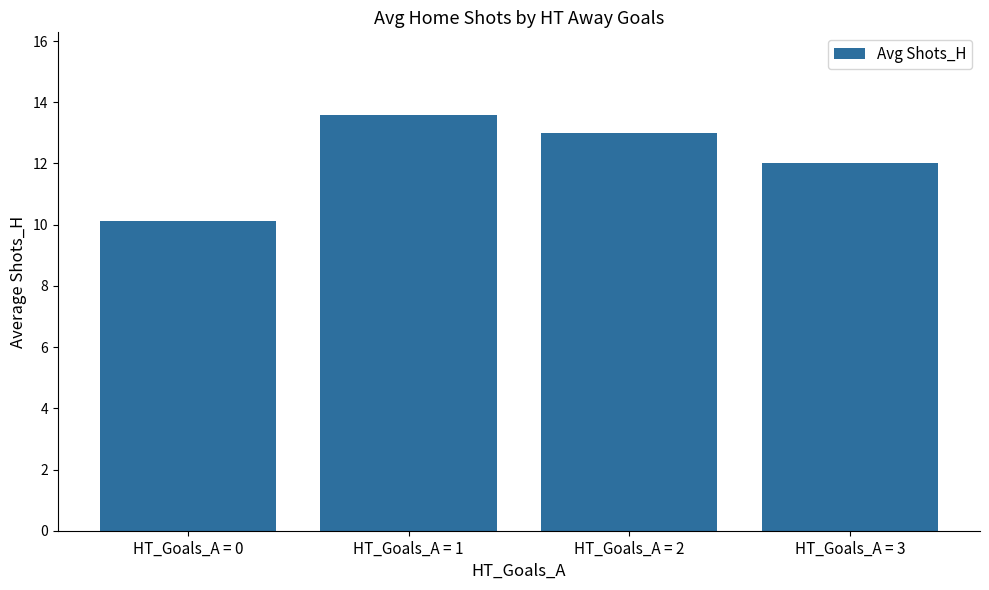

List the labels in order of value, largest first.

HT_Goals_A = 1, HT_Goals_A = 2, HT_Goals_A = 3, HT_Goals_A = 0